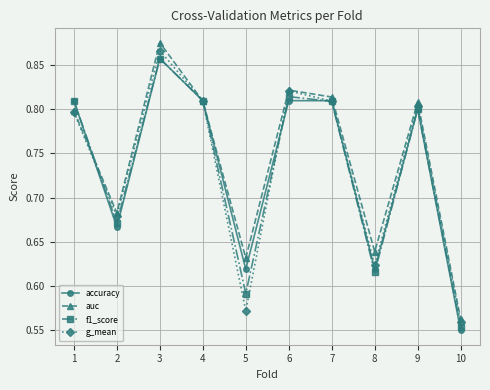

How many accuracy values are between 0 and 1?

10